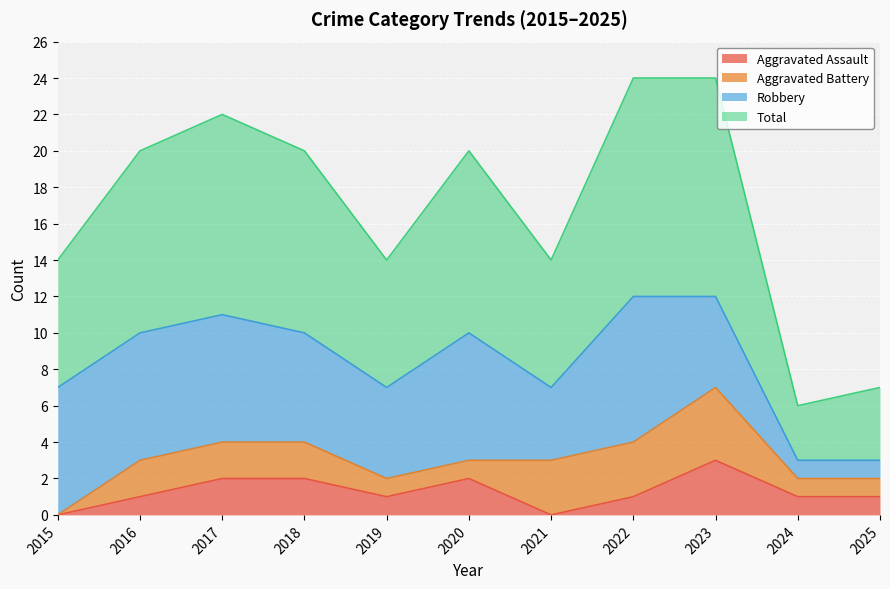

True or false: Aggravated Assault and Total intersect in this chart.

False